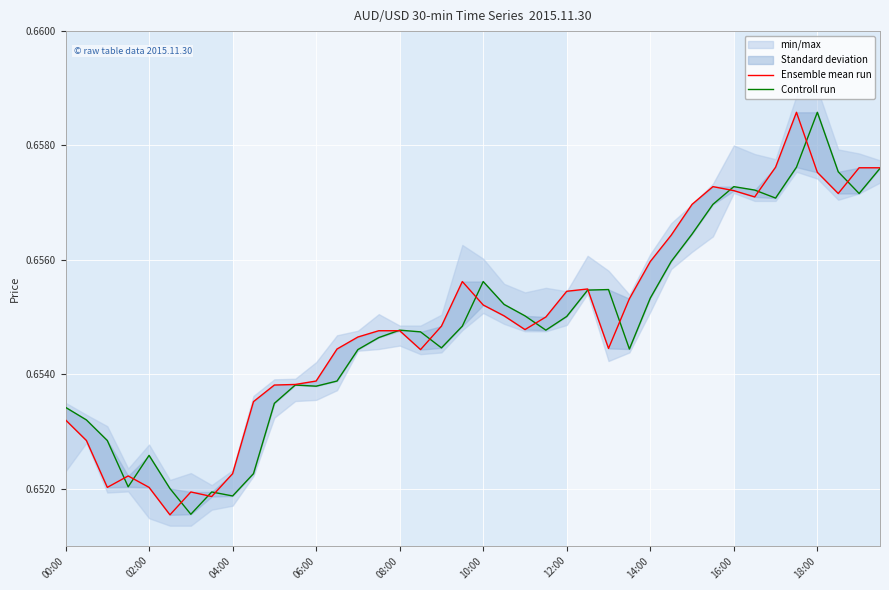

How many intersections are there between Controll run and Ensemble mean run?

15